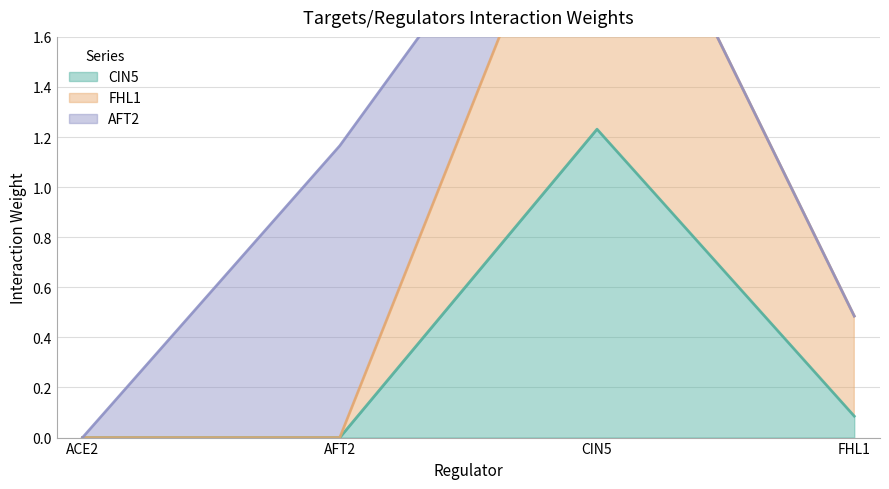

True or false: CIN5 has more than 1 points higher than both neighbors.

False